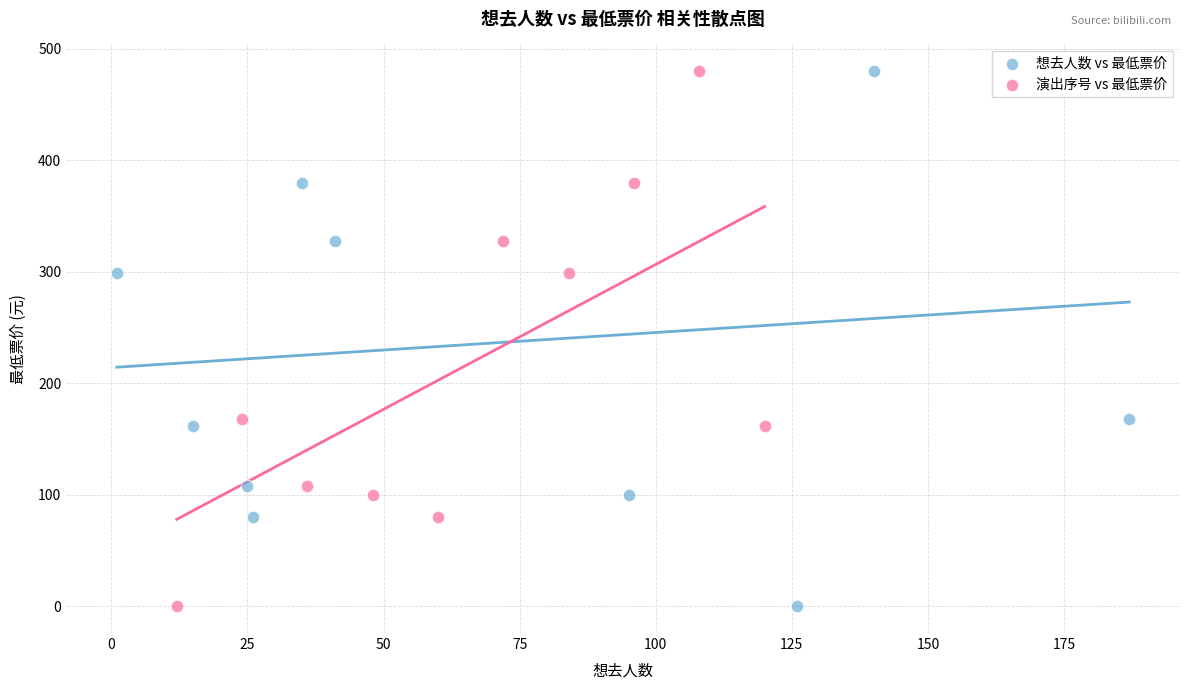

What are all the series names shown in the legend?

想去人数 vs 最低票价, 演出序号 vs 最低票价